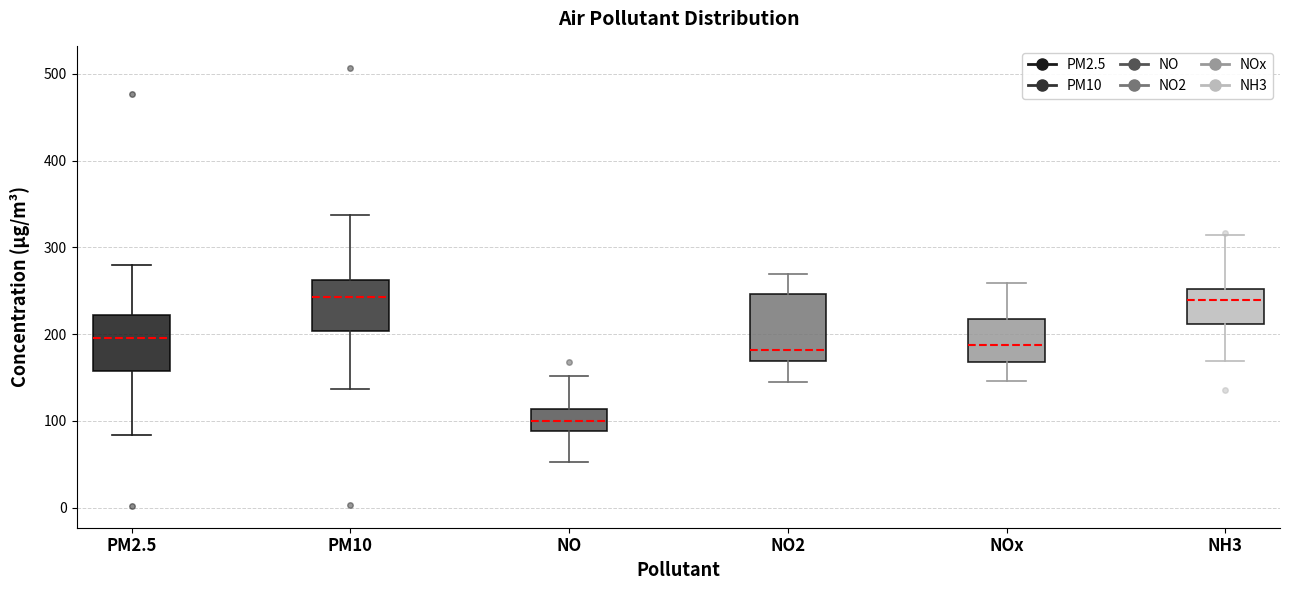

Reading left to right, transcribe this box plot: for each box, give where its median line is, the range the box spans, and where its two whiskers end, as read against the y-axis. The values are not printed on the chart, so give them approximately, as read against the axis.

PM2.5: median 200, box 160 to 220, whiskers 80 to 280
PM10: median 240, box 200 to 260, whiskers 140 to 340
NO: median 100, box 90 to 110, whiskers 50 to 150
NO2: median 180, box 170 to 250, whiskers 150 to 270
NOx: median 190, box 170 to 220, whiskers 150 to 260
NH3: median 240, box 210 to 250, whiskers 170 to 310